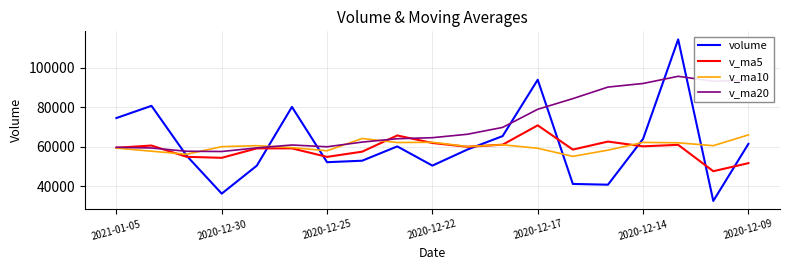

True or false: v_ma10 has more than 0 interior local peaks.

True